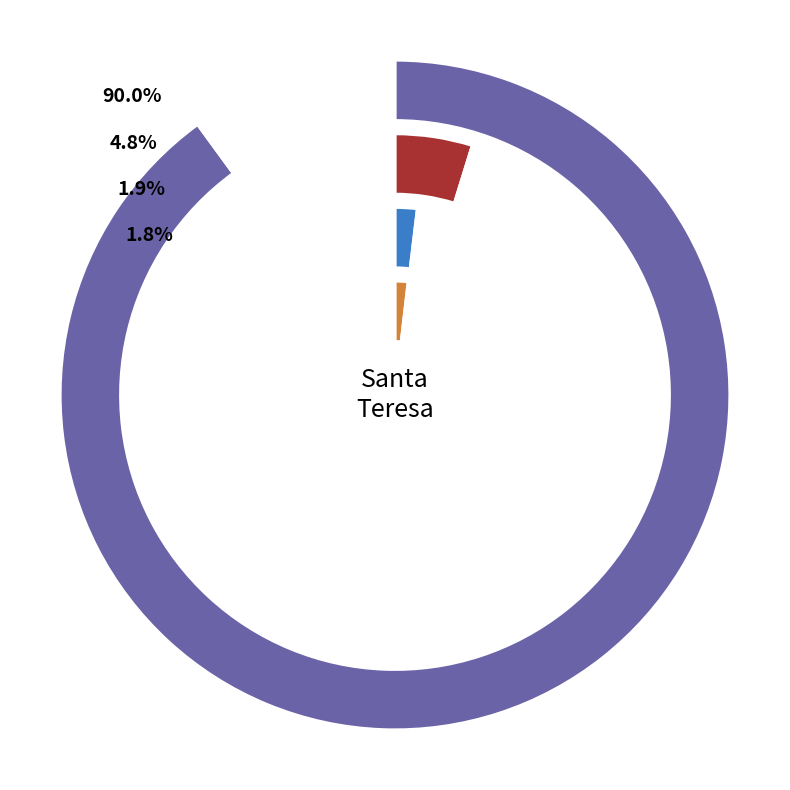

Which slice is the smallest?

Catete